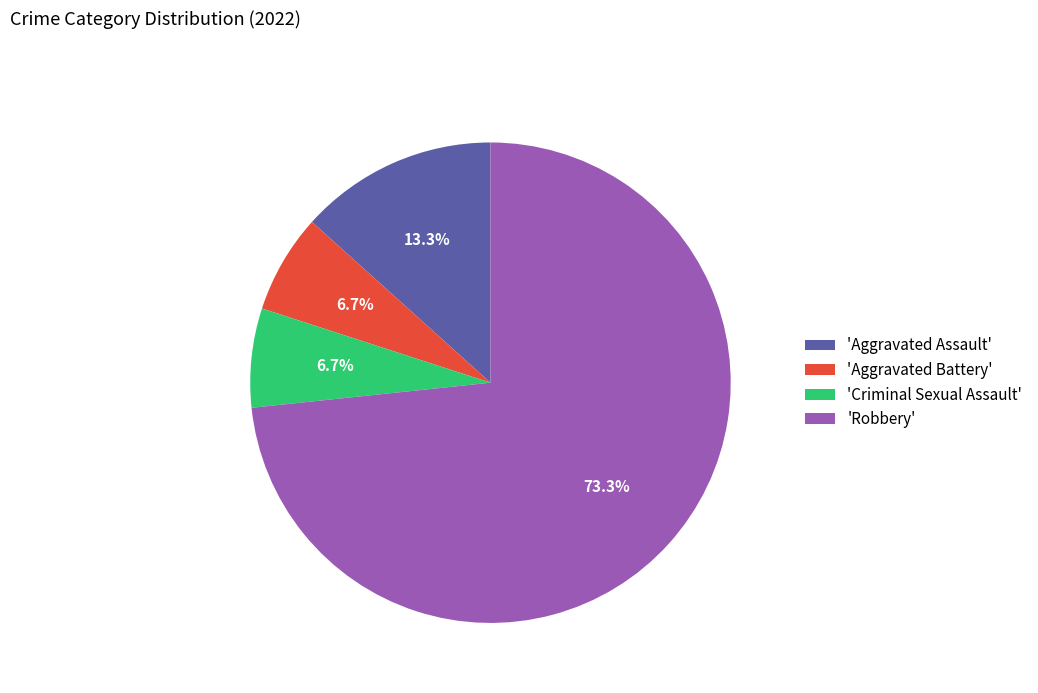

Which category has the biggest portion of the pie?

'Robbery'